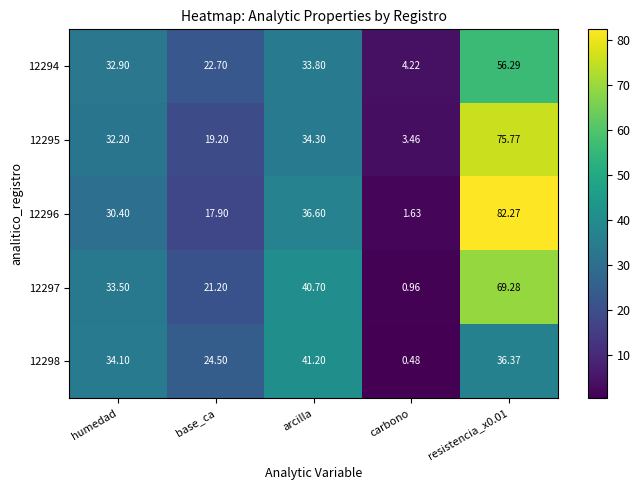

Is the value of 12295 at carbono greater than the value of 12298 at base_ca?

No